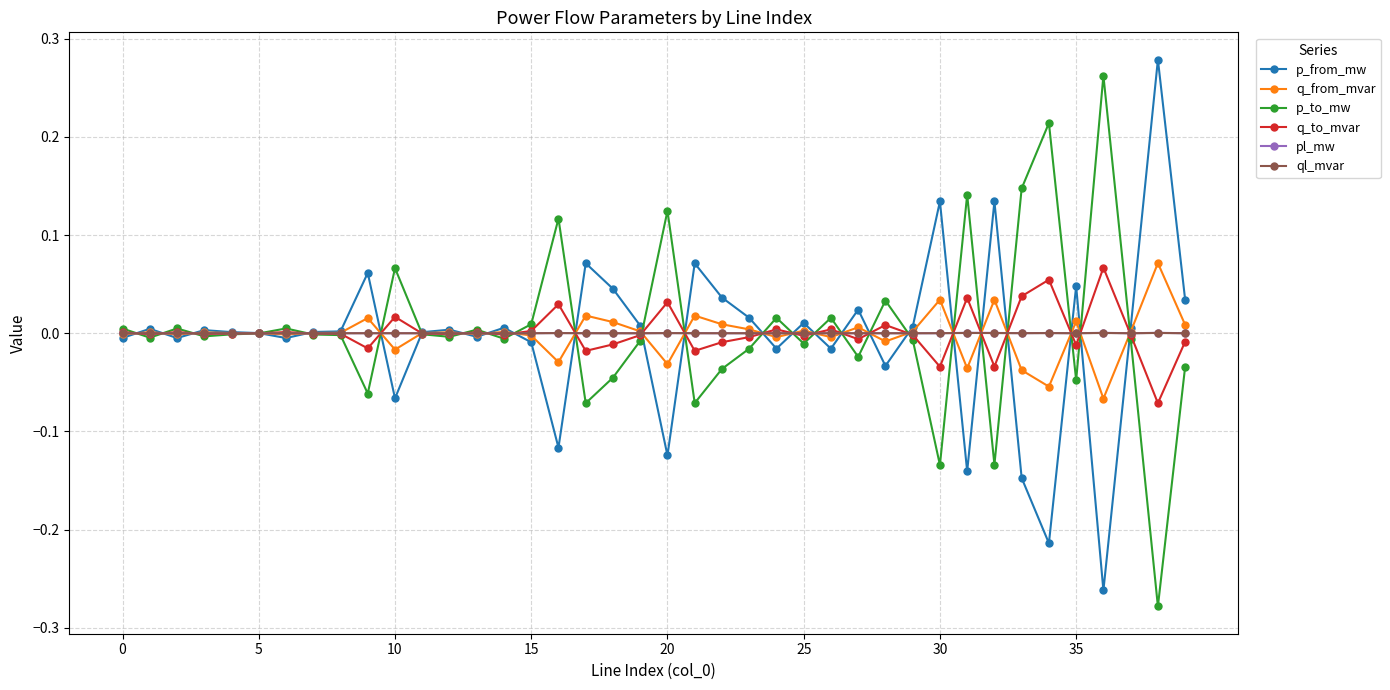

True or false: pl_mw has more than 0 points higher than both neighbors.

True